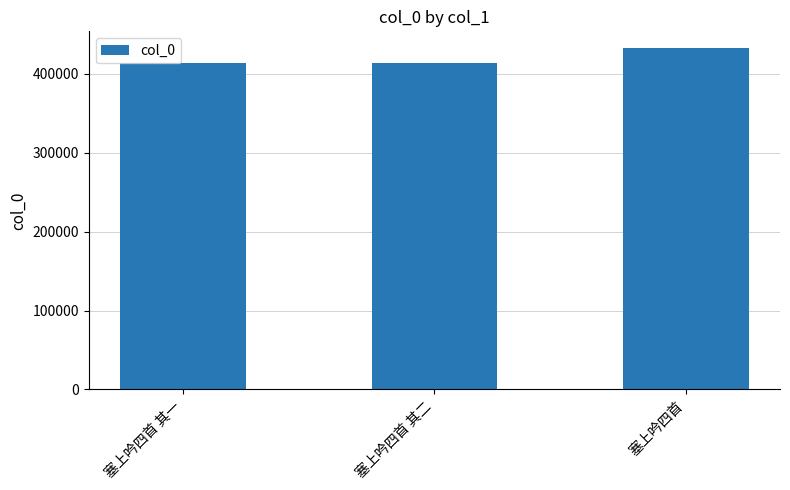

What is the sum of the values at 塞上吟四首 and 塞上吟四首 其一?

845047